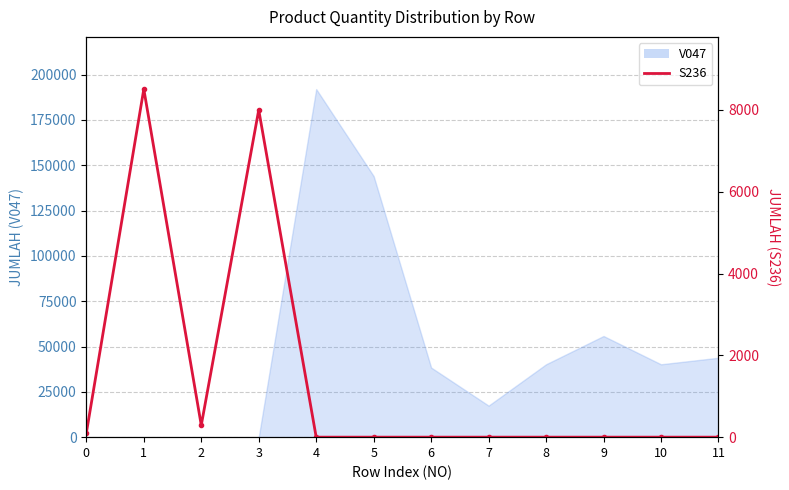

Reading left to right, transcribe all the data shown in this chart.

0=100	1=8509	2=291	3=8000	4=0	5=0	6=0	7=0	8=0	9=0	10=0	11=0